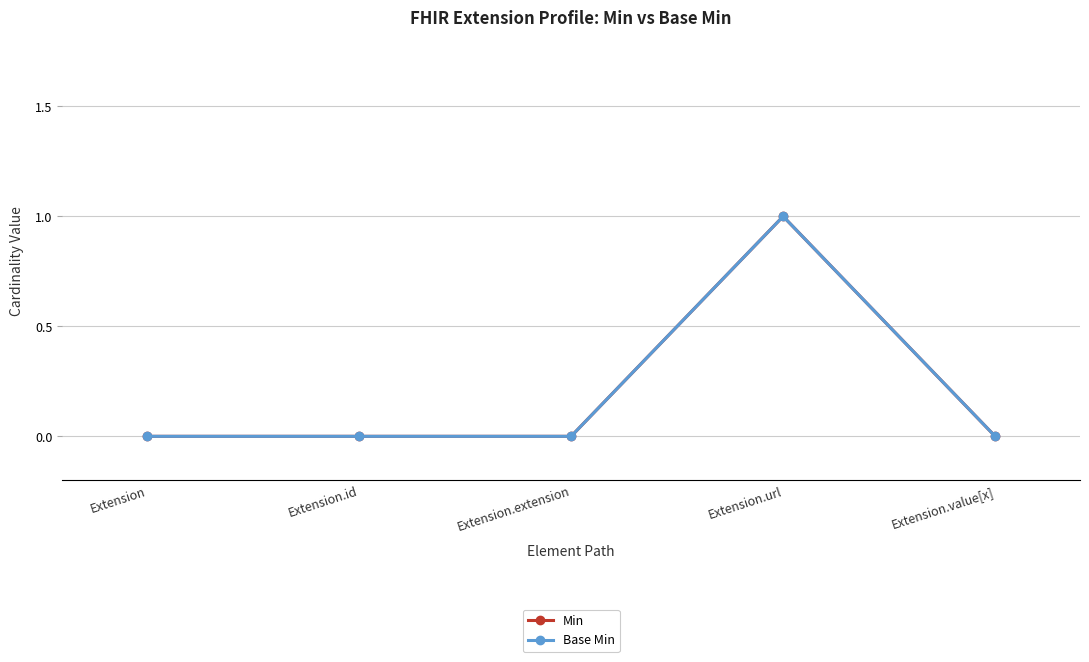

How many interior local peaks does the Min series have?

1